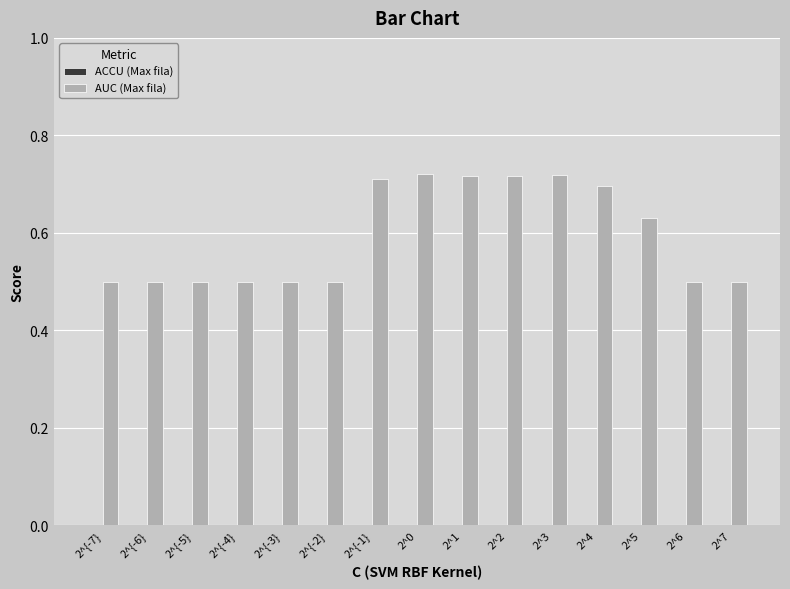

What is the minimum value shown in the chart?

0.5